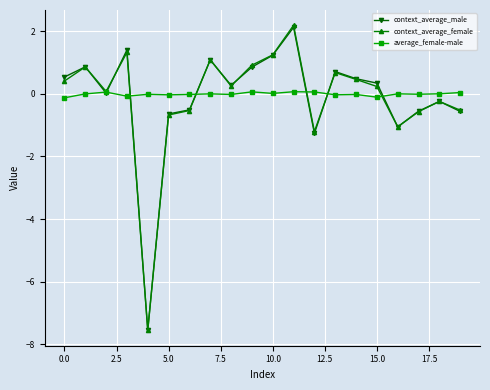

What is the smallest value displayed?

-7.6